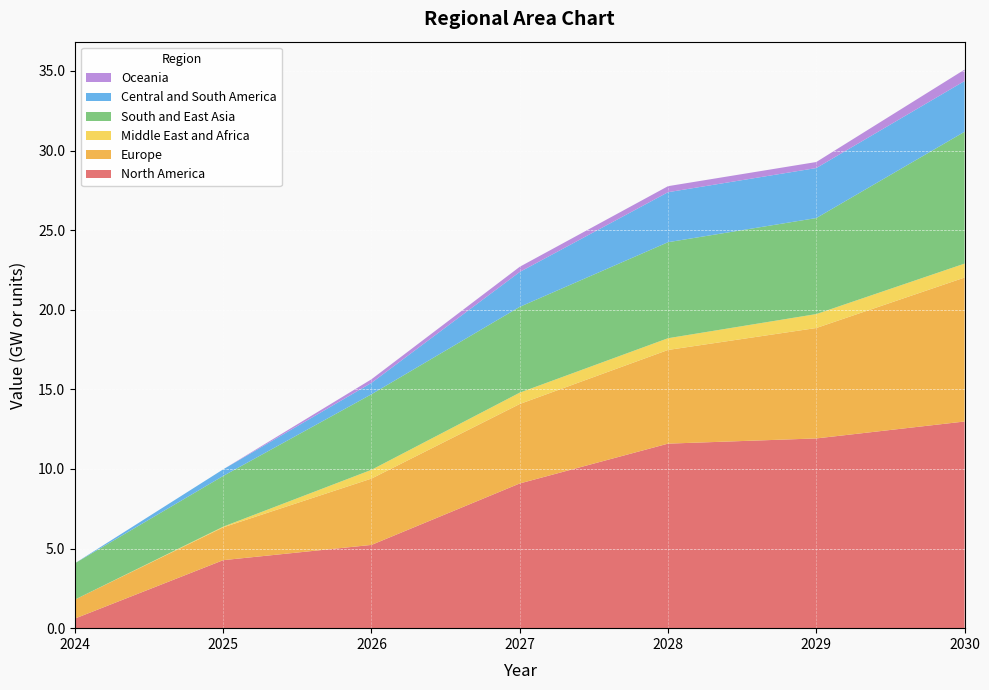

Reading left to right, transcribe all the data shown in this chart.

North America: 2024=0.6	2025=4.3	2026=5.2	2027=9.1	2028=11.6	2029=11.9	2030=13.0
Europe: 2024=1.2	2025=2.1	2026=4.2	2027=5.0	2028=5.9	2029=6.9	2030=9.0
Middle East and Africa: 2024=0.0	2025=0.0	2026=0.6	2027=0.7	2028=0.7	2029=0.9	2030=0.9
South and East Asia: 2024=2.3	2025=3.2	2026=4.7	2027=5.4	2028=6.0	2029=6.0	2030=8.3
Central and South America: 2024=0.0	2025=0.4	2026=0.7	2027=2.2	2028=3.1	2029=3.1	2030=3.2
Oceania: 2024=0.0	2025=0.0	2026=0.2	2027=0.3	2028=0.4	2029=0.4	2030=0.7